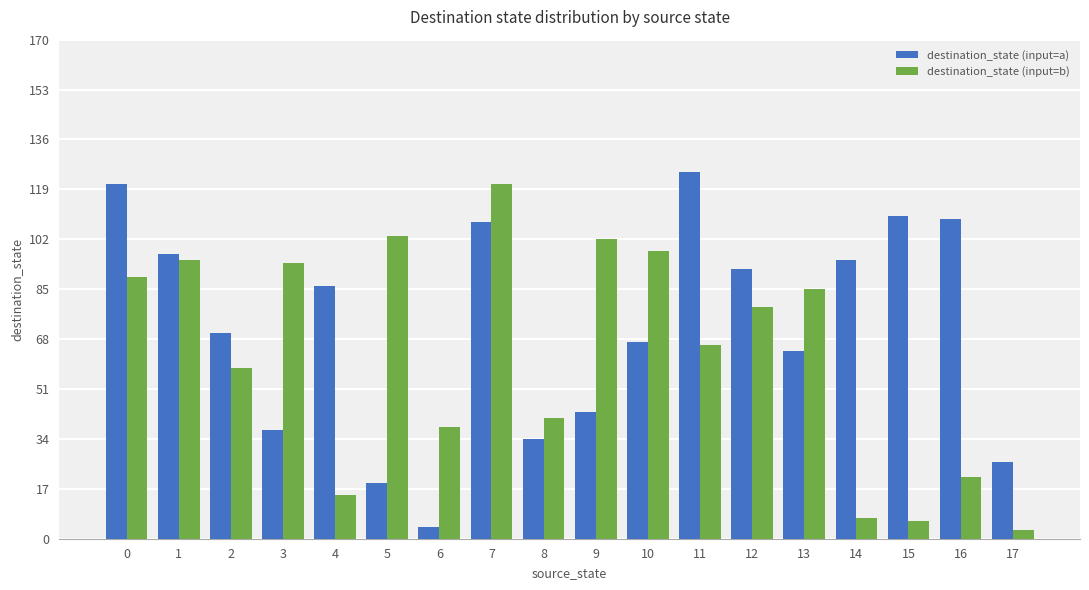

Which series has the widest spread of values?

destination_state (input=a)